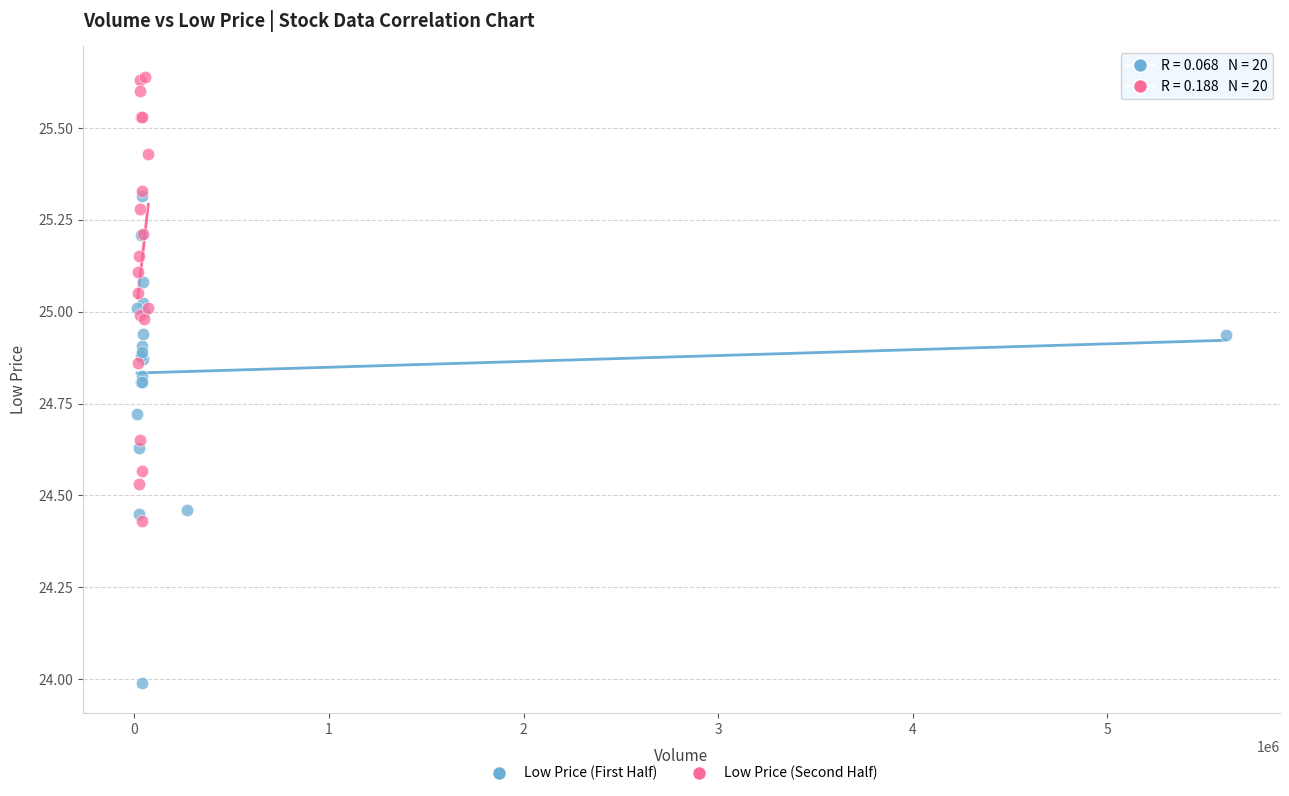

Which series reaches the maximum Y coordinate?

Low Price (Second Half)